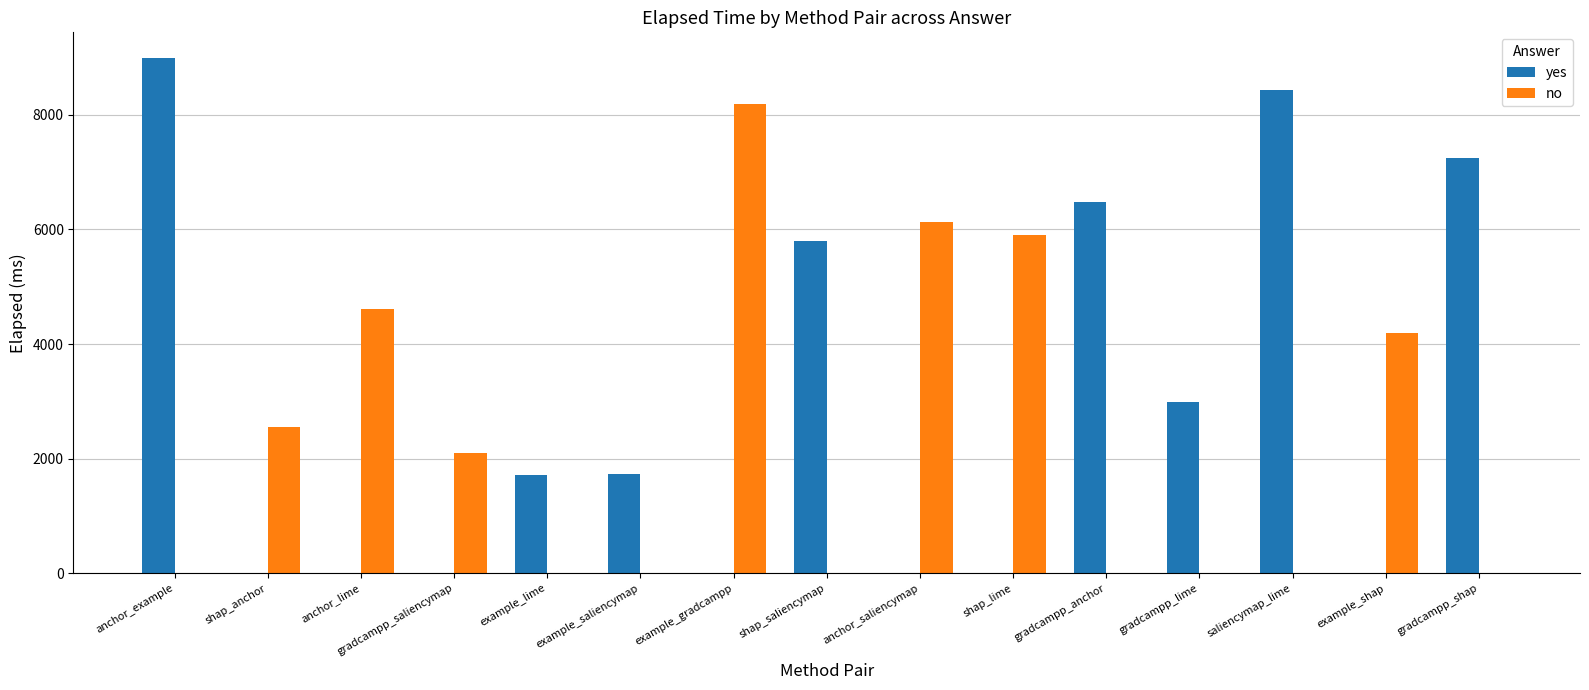

What is the total value across all series at gradcampp_shap?

7254